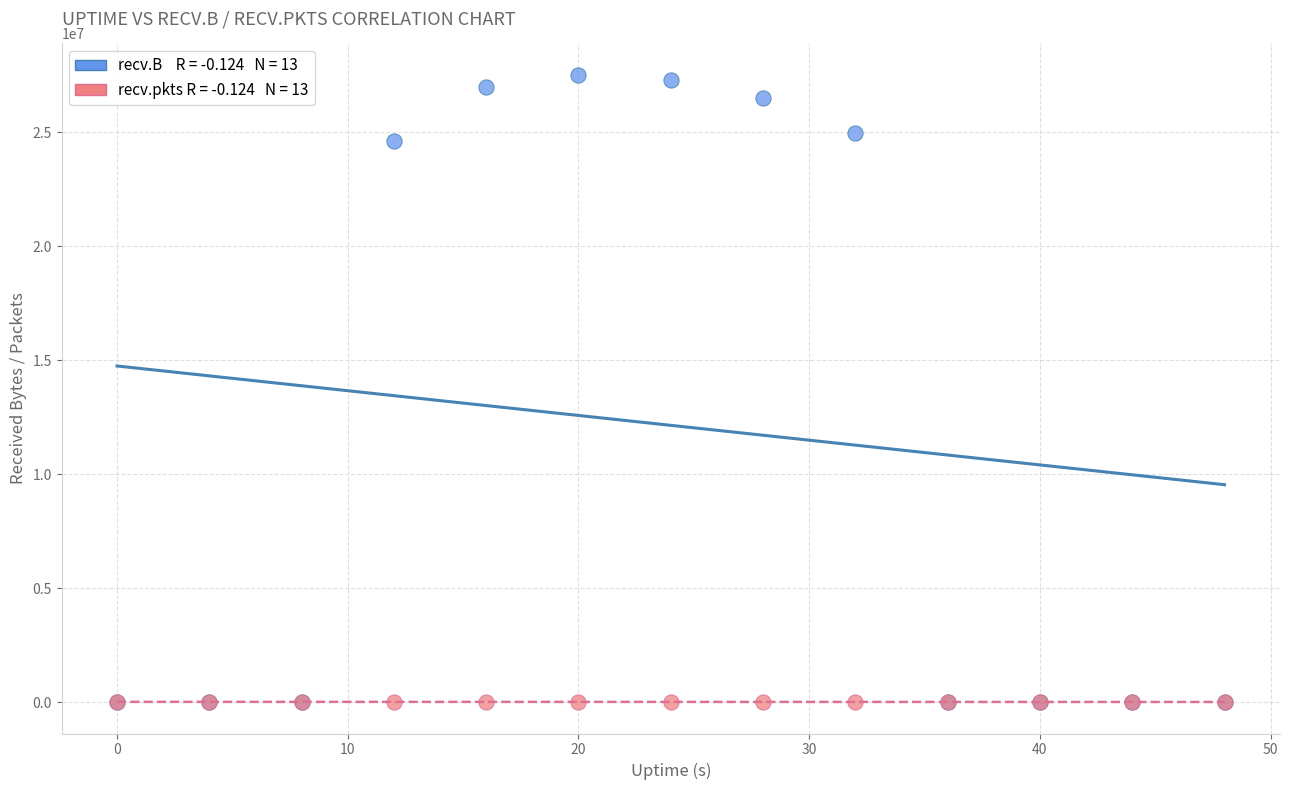

Across all series, what Y value is closest to 13759998?

24633414